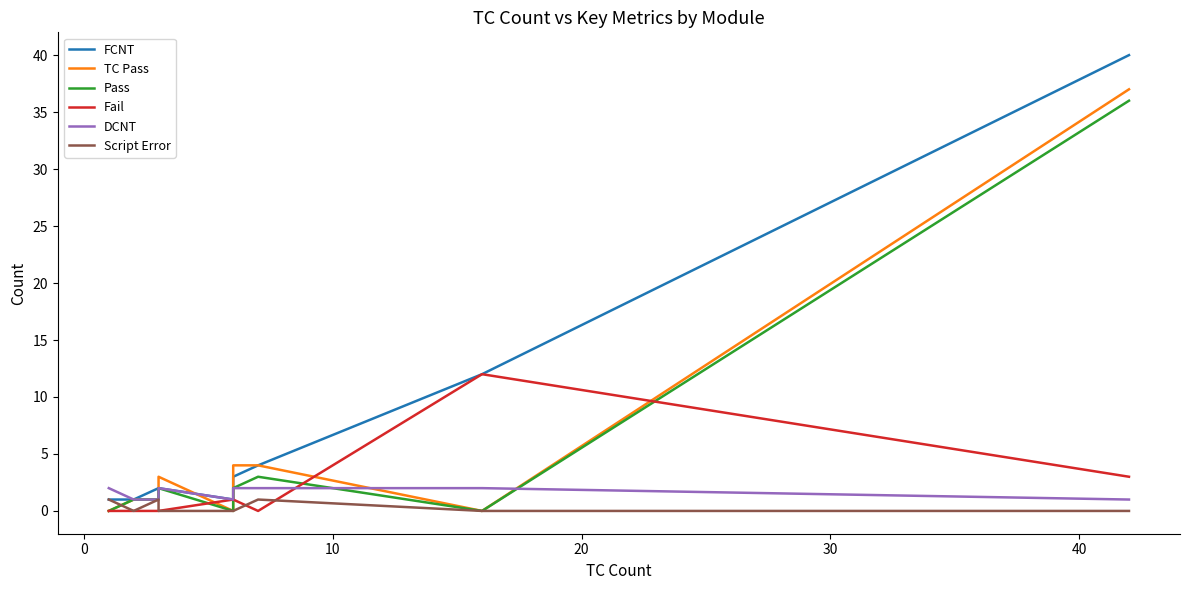

True or false: Pass and TC Pass intersect in this chart.

False